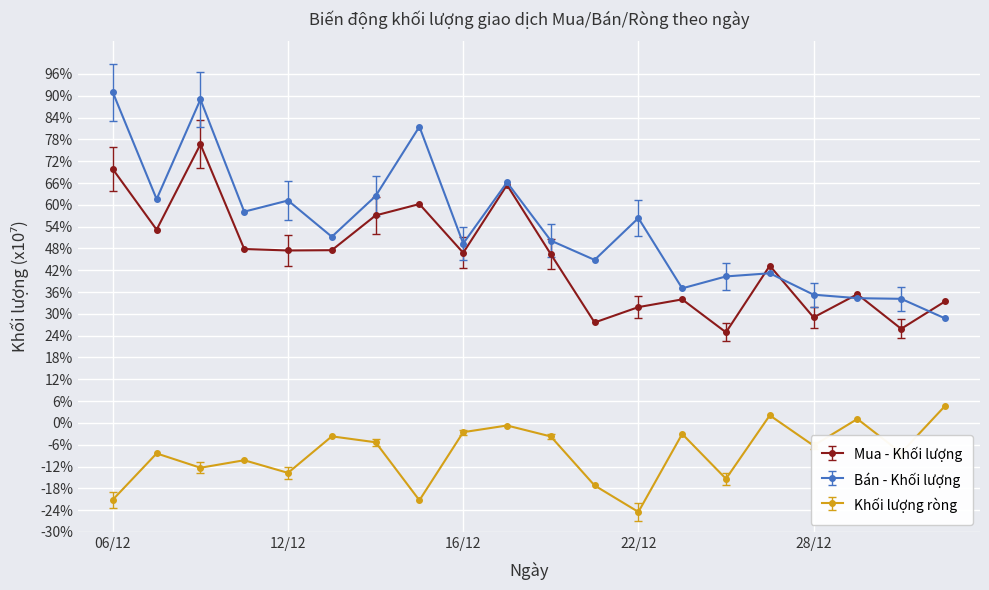

True or false: Khối lượng ròng and Bán - Khối lượng intersect in this chart.

False